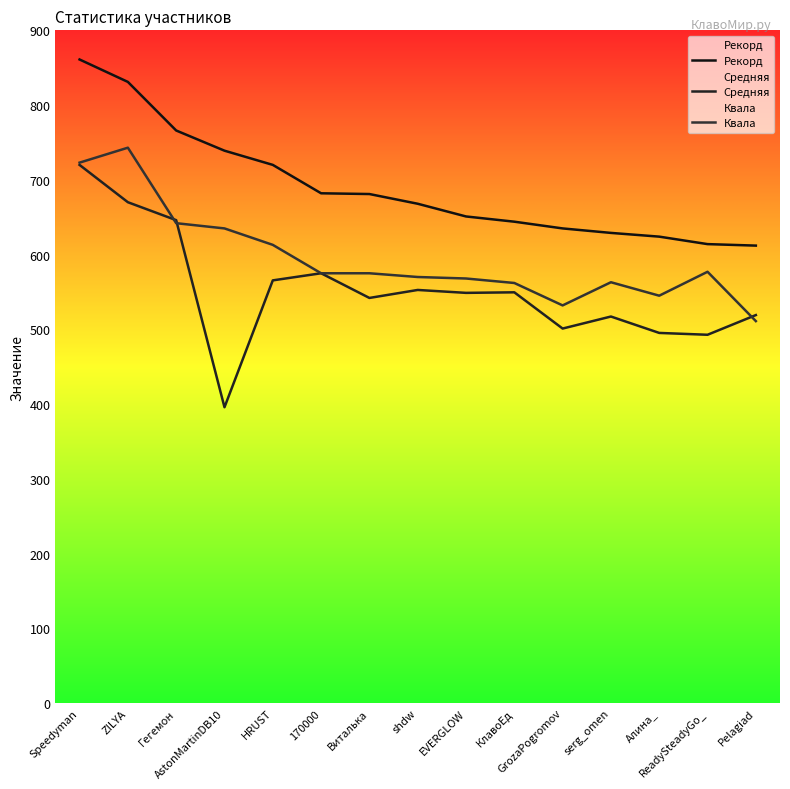

Is this an area chart (filled region under the line)?

No